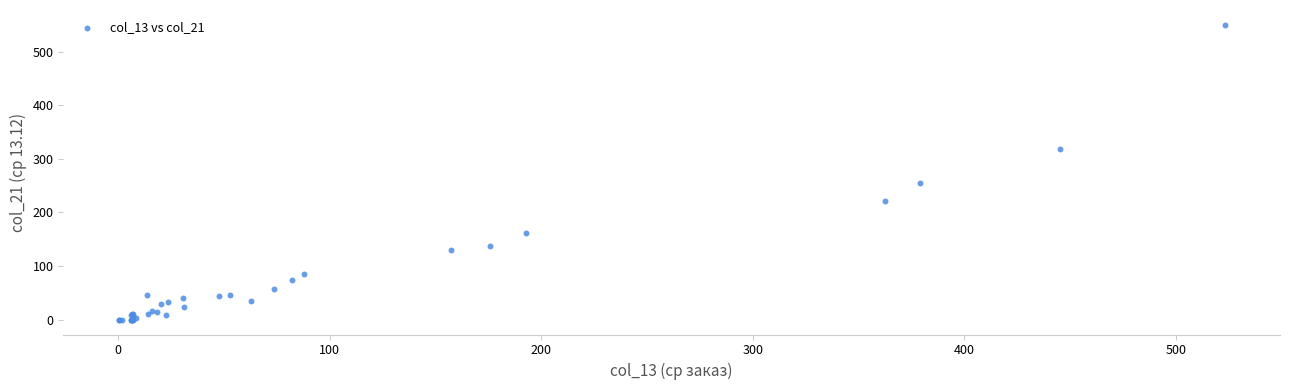

What Y value in the scatter plot is closest to 275?

255.9